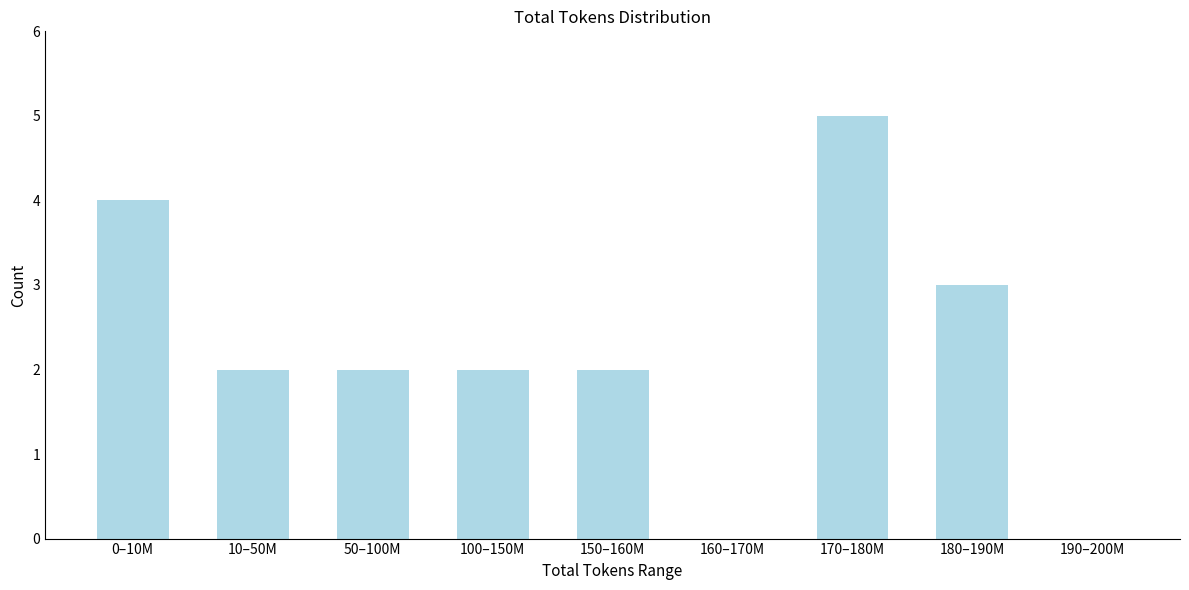

Reading left to right, what are all the values shown in this chart?

0–10M=4	10–50M=2	50–100M=2	100–150M=2	150–160M=2	160–170M=0	170–180M=5	180–190M=3	190–200M=0